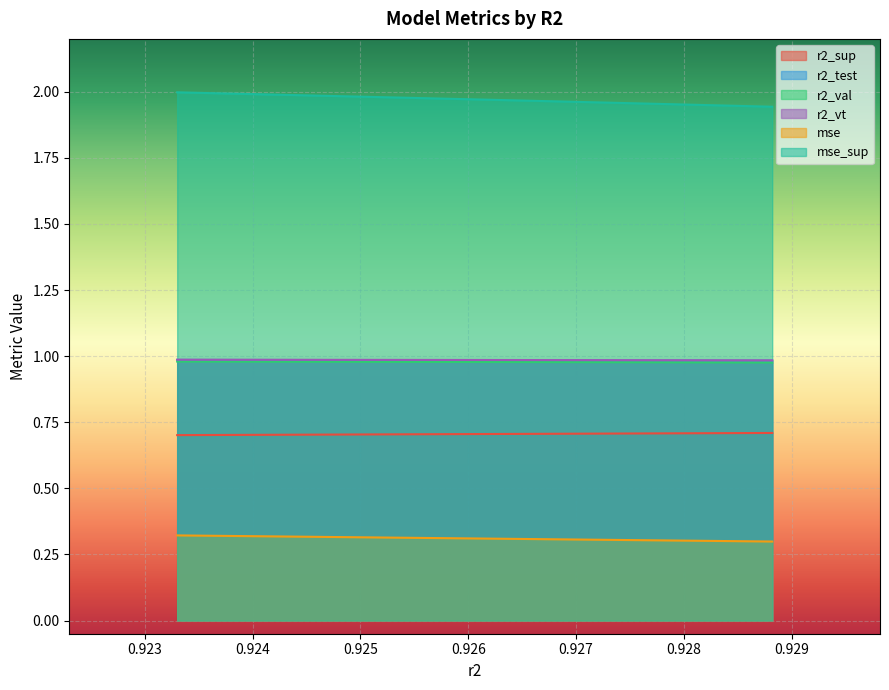

At which category does the chart reach its peak across all series?

0.9232993166662234